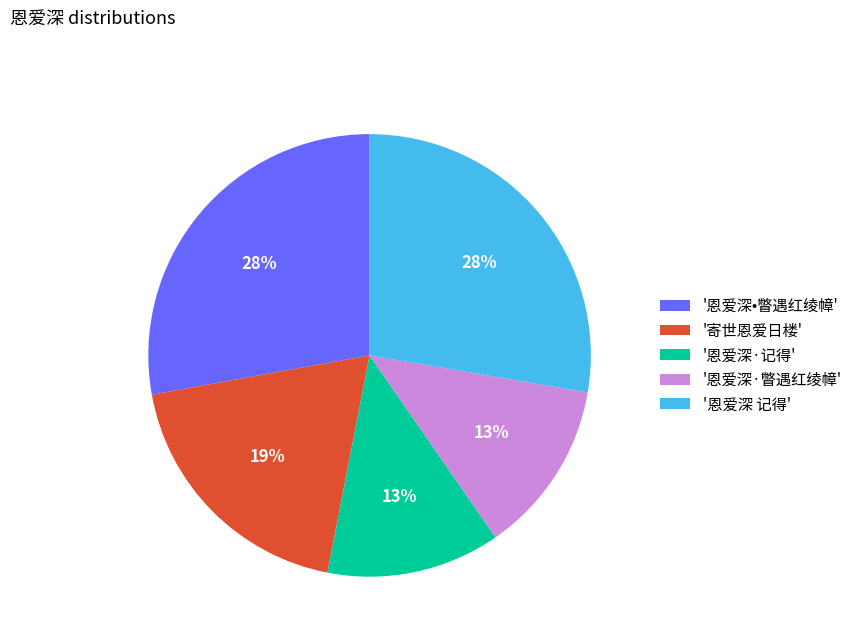

Is '恩爱深•瞥遇红绫幛' the majority of the pie?

No